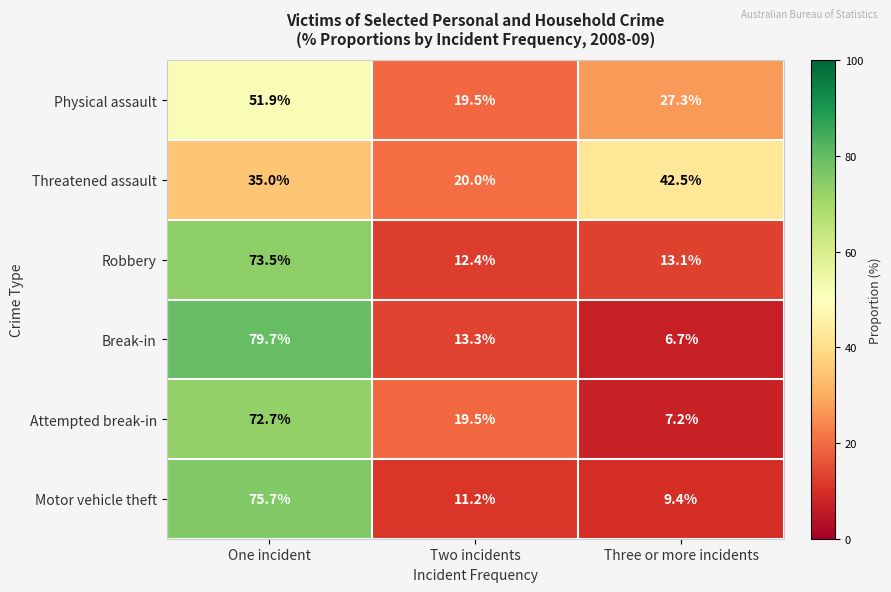

At which category is the sum across all series the highest?

One incident